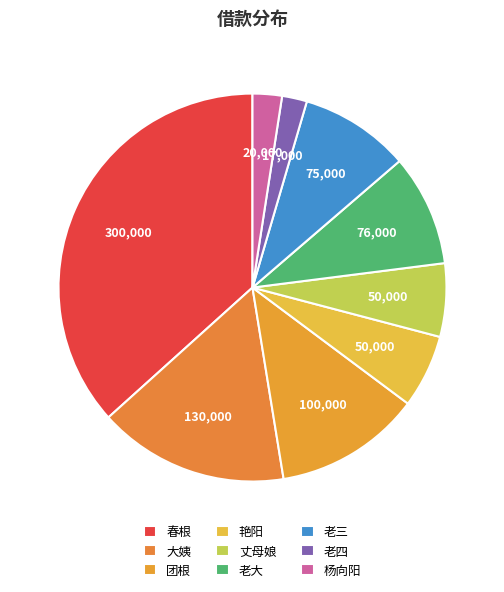

How many slices are in this pie chart?

9